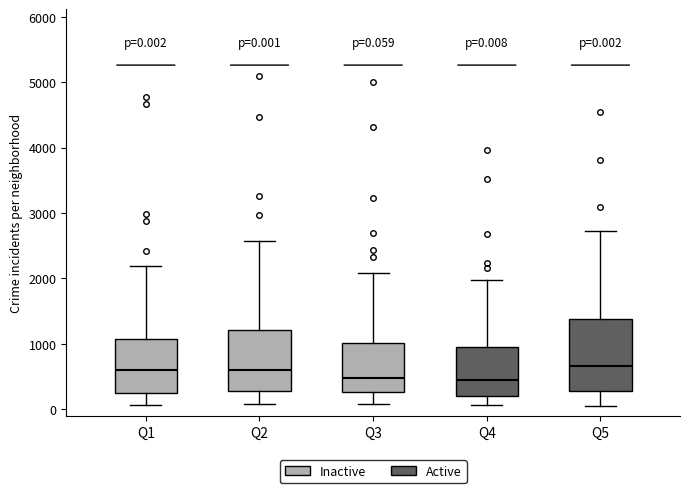

Comparing the boxes themselves (not the whiskers), which one is the tallest?

Q5